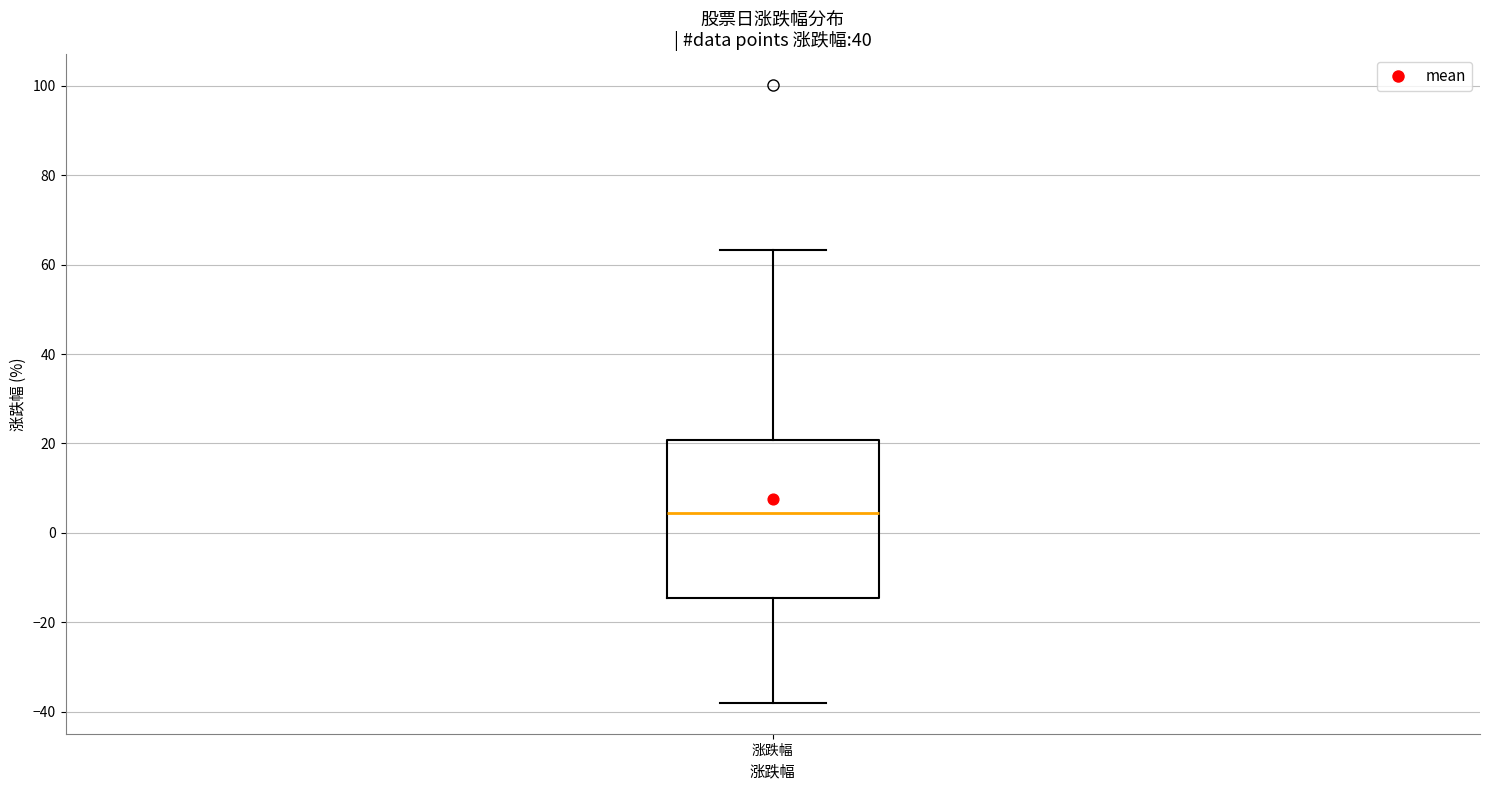

Read this box plot against the y-axis: the position of the median line, the range covered by the box, and the ends of both whiskers. The values are not printed on the chart, so give them approximately, as read against the axis.

median 4, box -14 to 20, whiskers -38 to 64